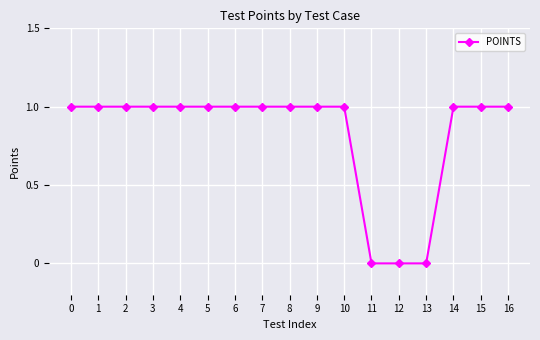

Reading left to right, extract all data points from this chart.

0=1	1=1	2=1	3=1	4=1	5=1	6=1	7=1	8=1	9=1	10=1	11=0	12=0	13=0	14=1	15=1	16=1